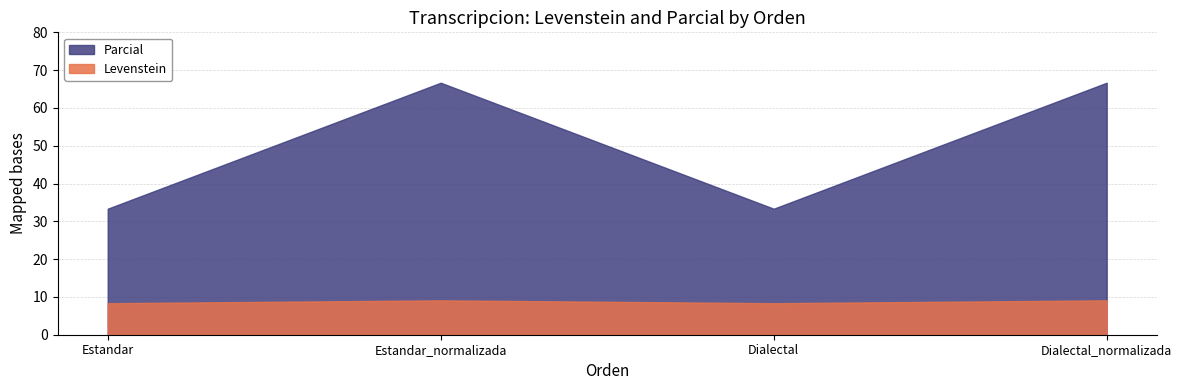

True or false: Parcial and Levenstein intersect in this chart.

False